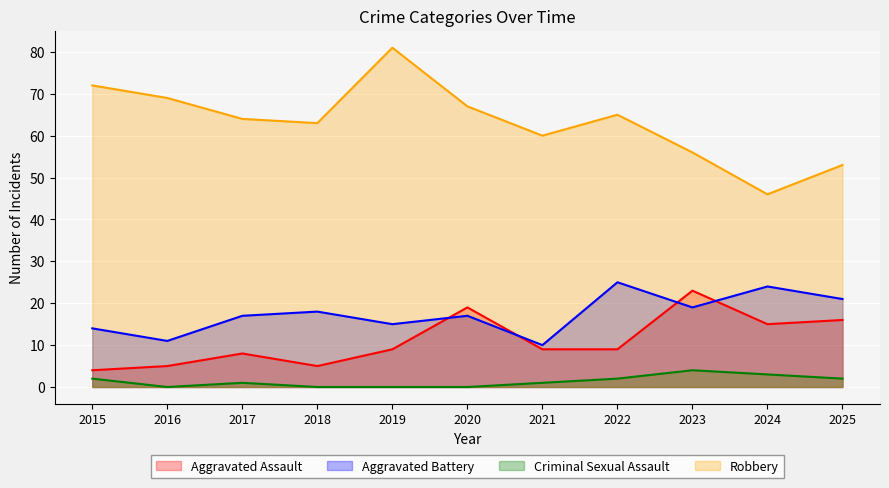

The value of Aggravated Assault at 2017 is 3. True or false?

False